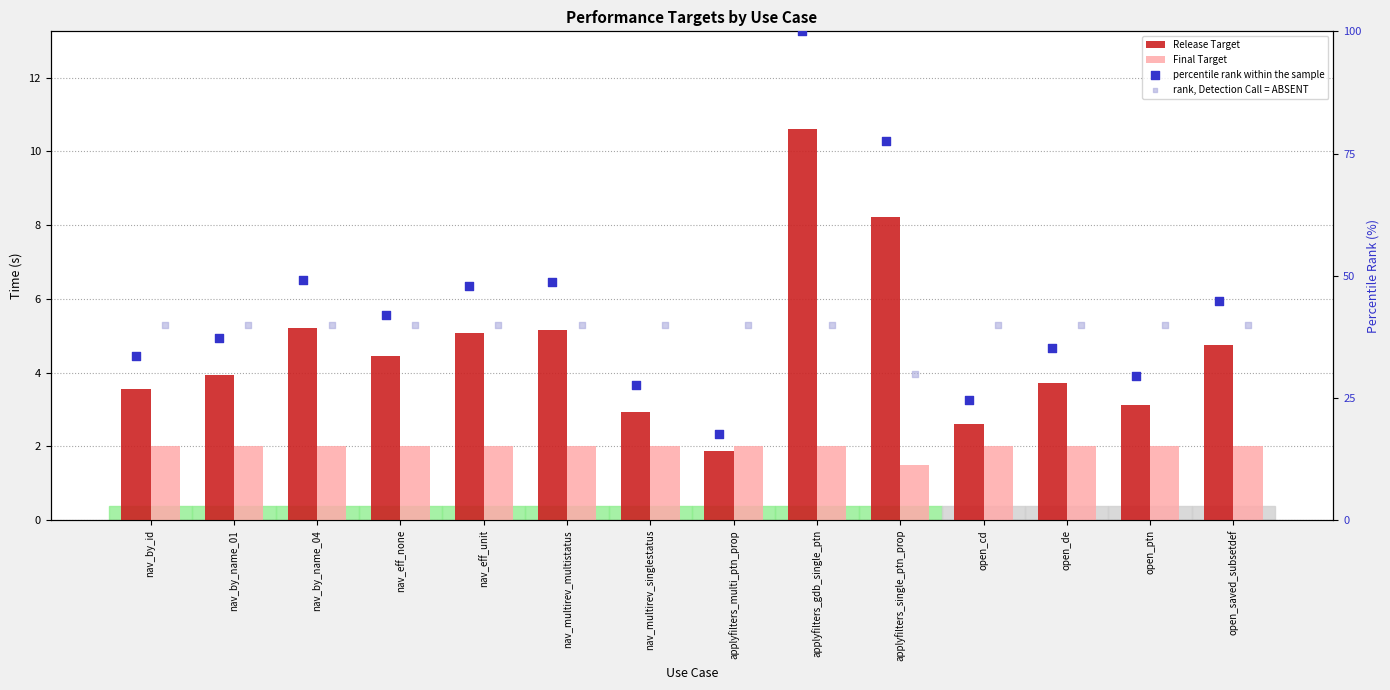

Which series has the largest Y range (max minus min)?

percentile rank within the sample